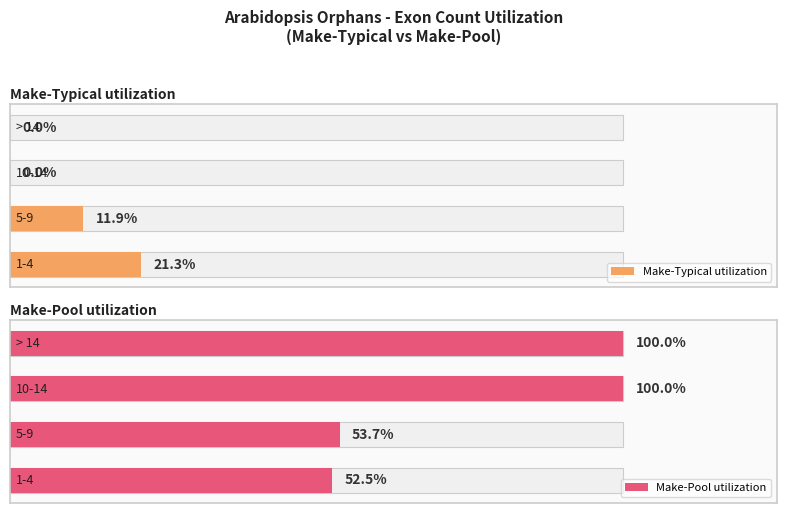

Are the bars grouped side by side (vs. stacked)?

Yes